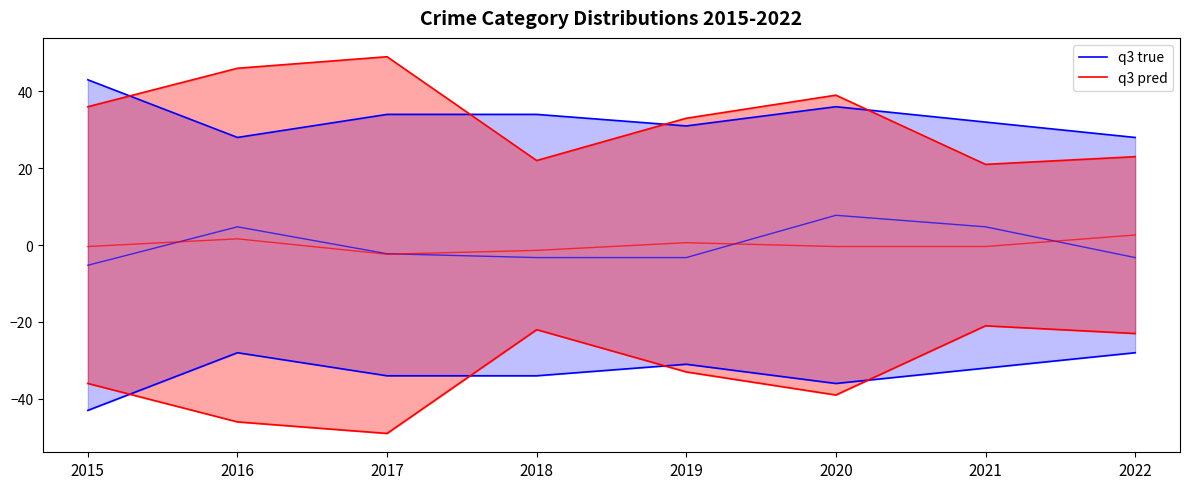

What is the maximum value for q3 true?

43